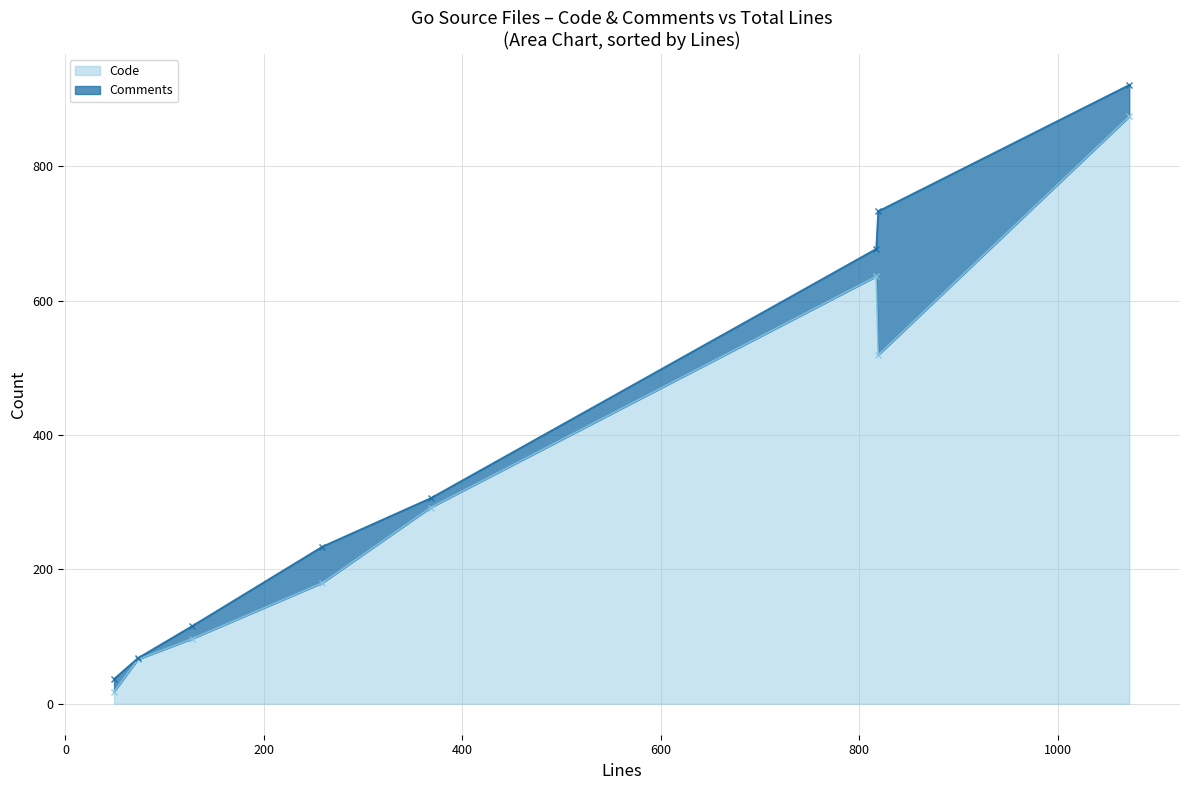

Which series ends up on top after the final intersection of Comments and Code?

Code